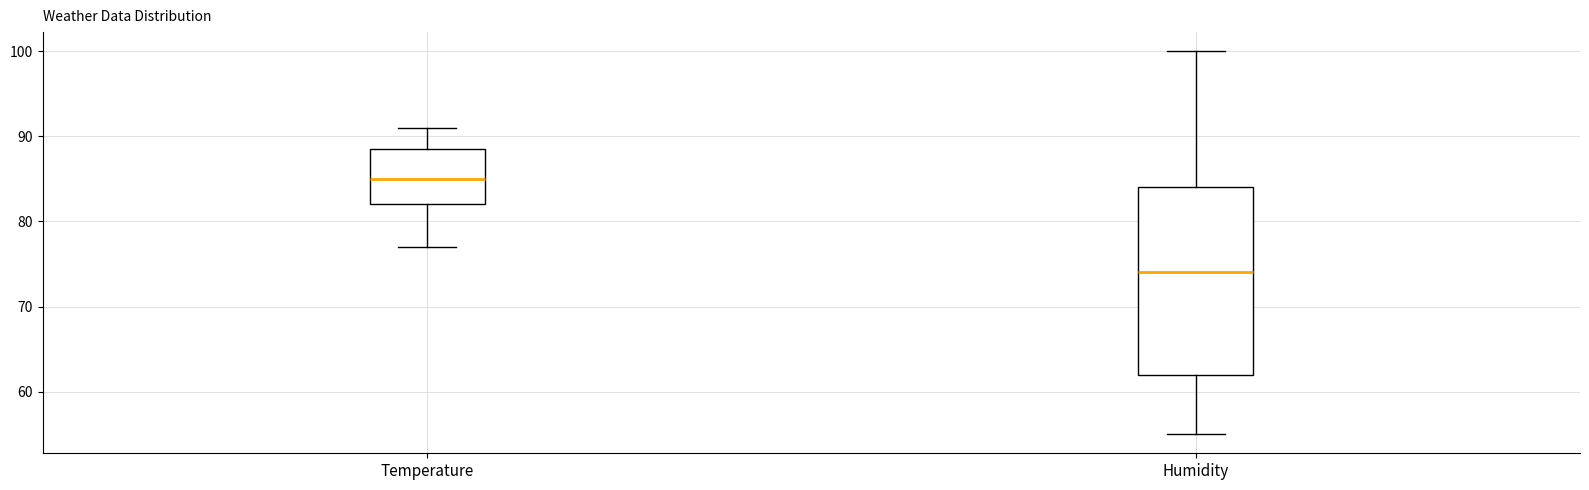

Reading left to right, transcribe this box plot: for each box, give where its median line is, the range the box spans, and where its two whiskers end, as read against the y-axis. The values are not printed on the chart, so give them approximately, as read against the axis.

Temperature: median 85, box 82 to 89, whiskers 77 to 91
Humidity: median 74, box 62 to 84, whiskers 55 to 100